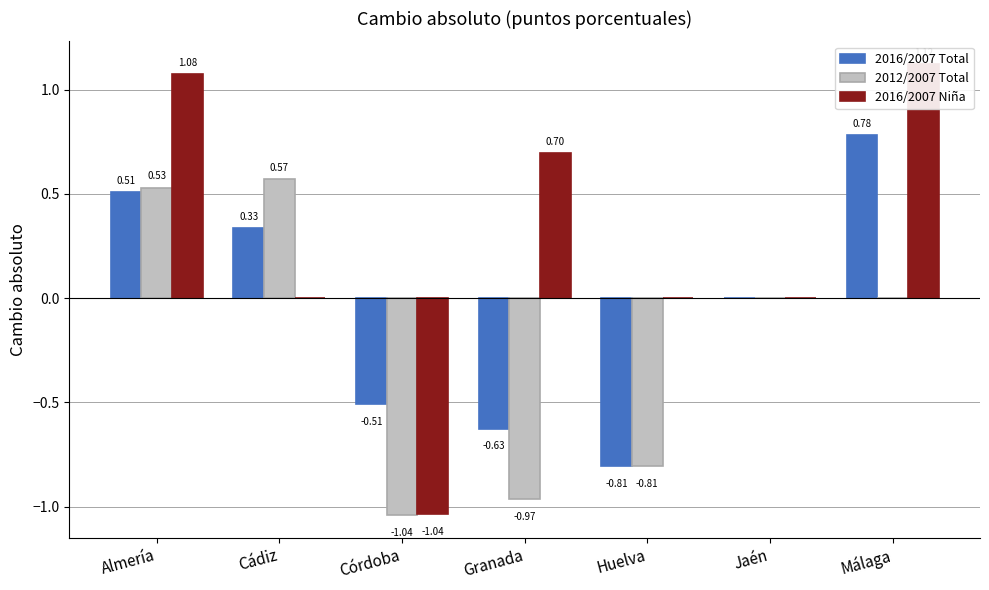

At how many categories does at least one series exceed 0?

4